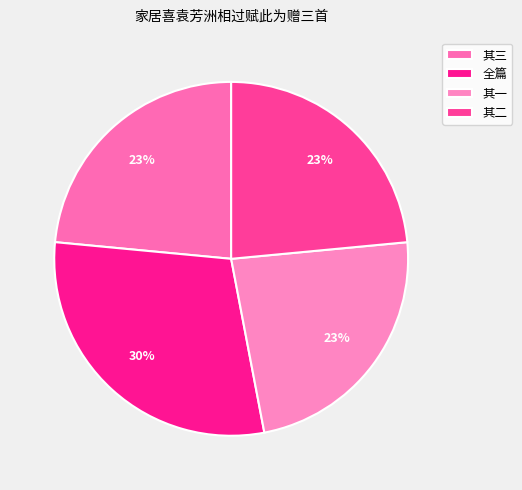

Count the number of slices in the pie.

4